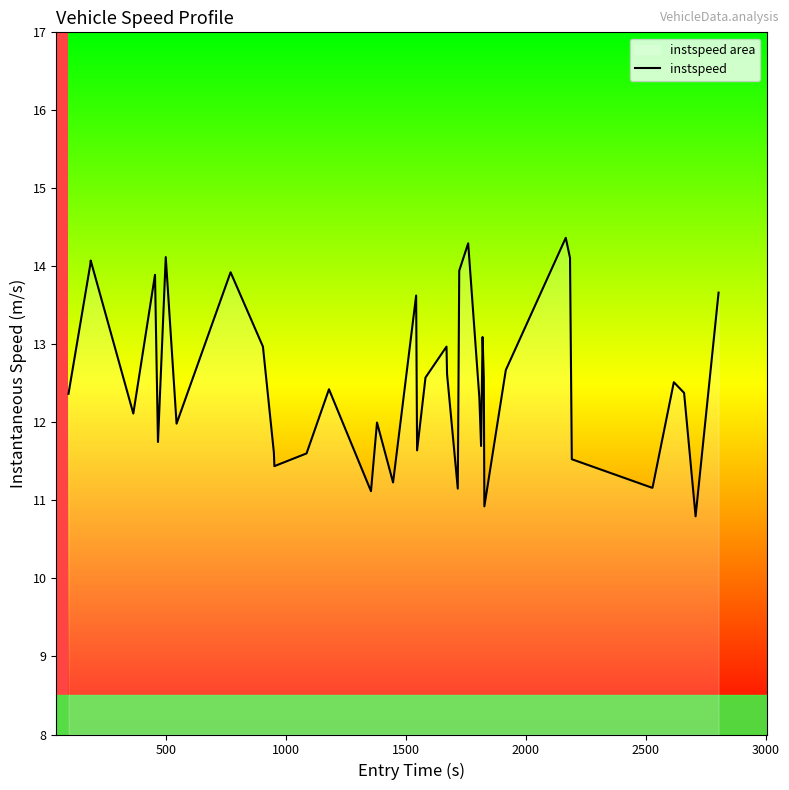

What is the difference between the maximum and minimum values?

3.6